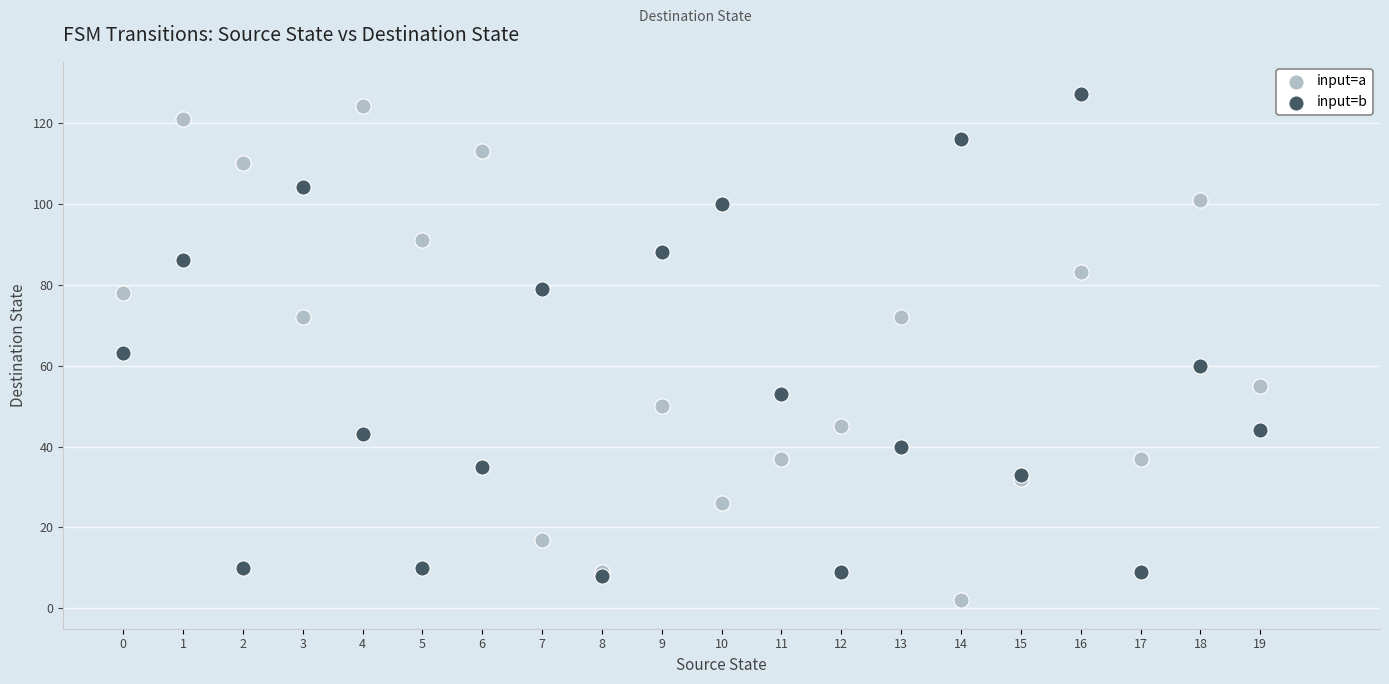

Which series reaches the minimum Y coordinate?

input=a